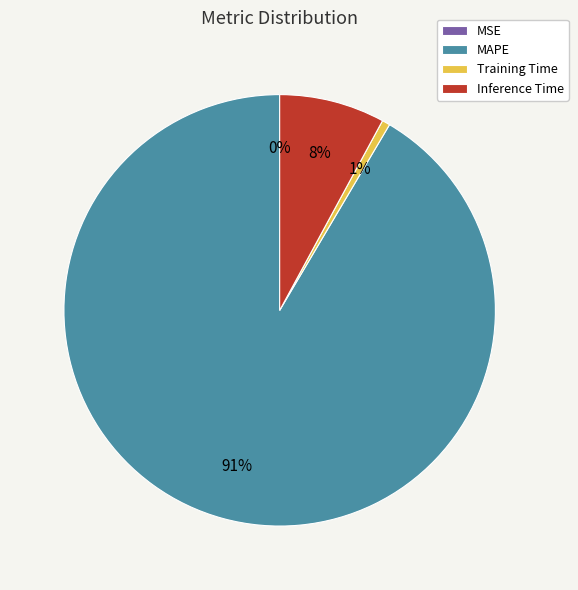

To the nearest percent, what portion does MAPE represent?

91%